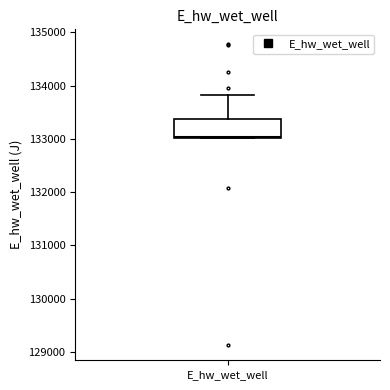

Where is the upper edge of the box for E_hw_wet_well on the y-axis? The values are not printed on the chart, so give them approximately, as read against the axis.

133400